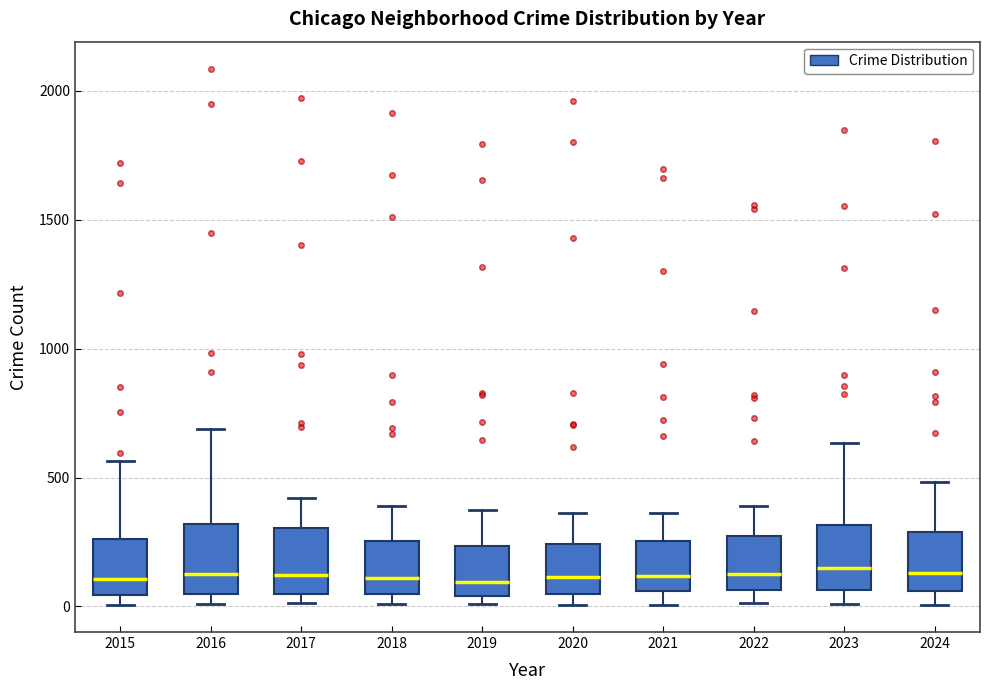

Reading left to right, read every box against the y-axis: the position of its median line, the range the box covers, and the ends of its whiskers. The values are not printed on the chart, so give them approximately, as read against the axis.

2015: median 100, box 50 to 250, whiskers 0 to 550
2016: median 150, box 50 to 300, whiskers 0 to 700
2017: median 100, box 50 to 300, whiskers 0 to 400
2018: median 100, box 50 to 250, whiskers 0 to 400
2019: median 100, box 50 to 250, whiskers 0 to 400
2020: median 100, box 50 to 250, whiskers 0 to 350
2021: median 100, box 50 to 250, whiskers 0 to 350
2022: median 100, box 50 to 250, whiskers 0 to 400
2023: median 150, box 50 to 300, whiskers 0 to 650
2024: median 150, box 50 to 300, whiskers 0 to 500